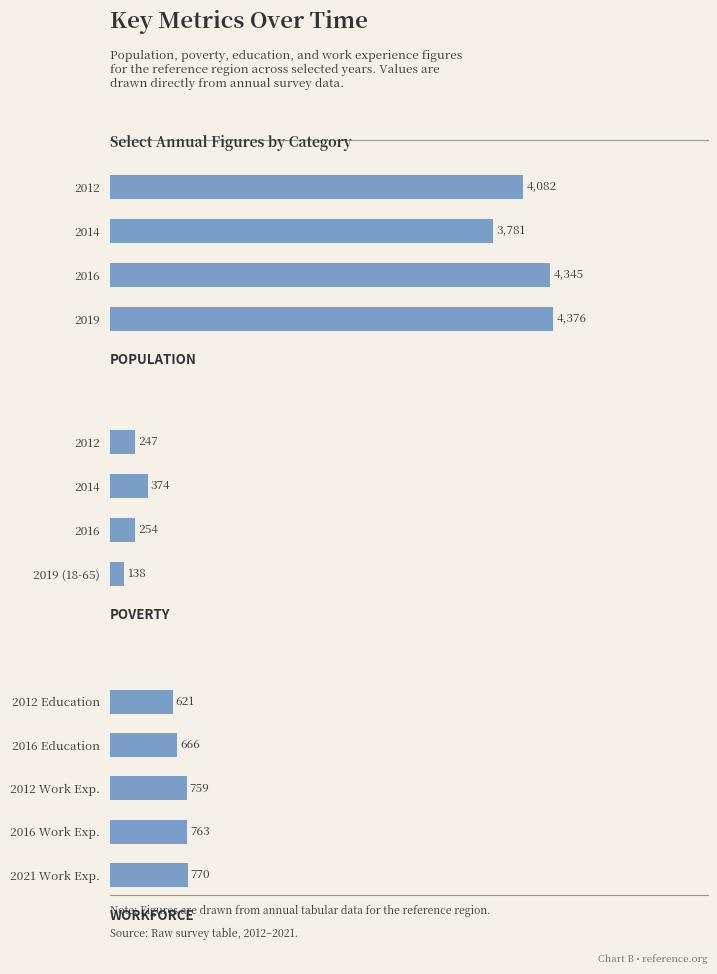

What is the highest value of the Poverty series?

374